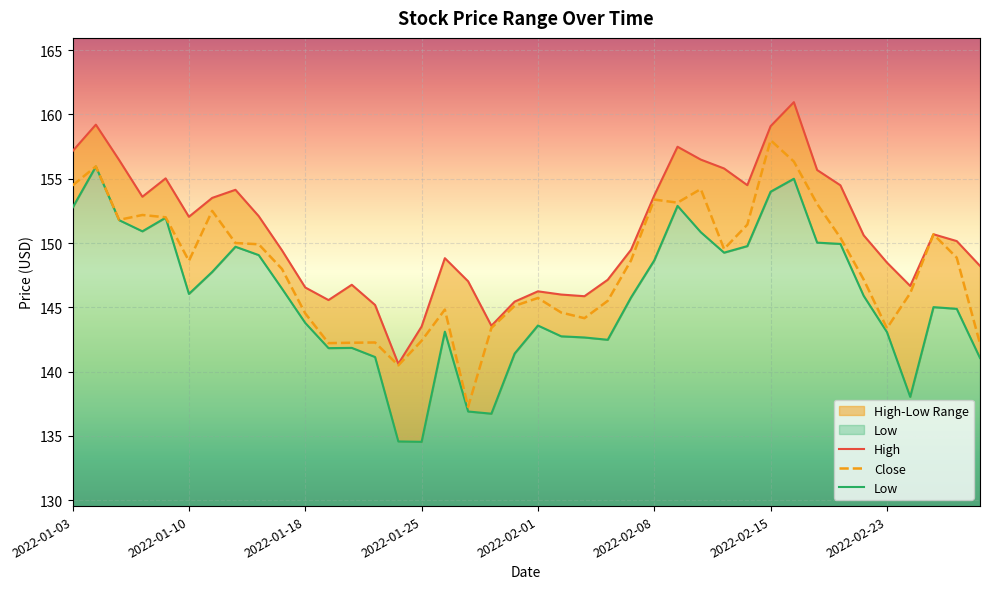

What position from the right is 2022-02-15?

10